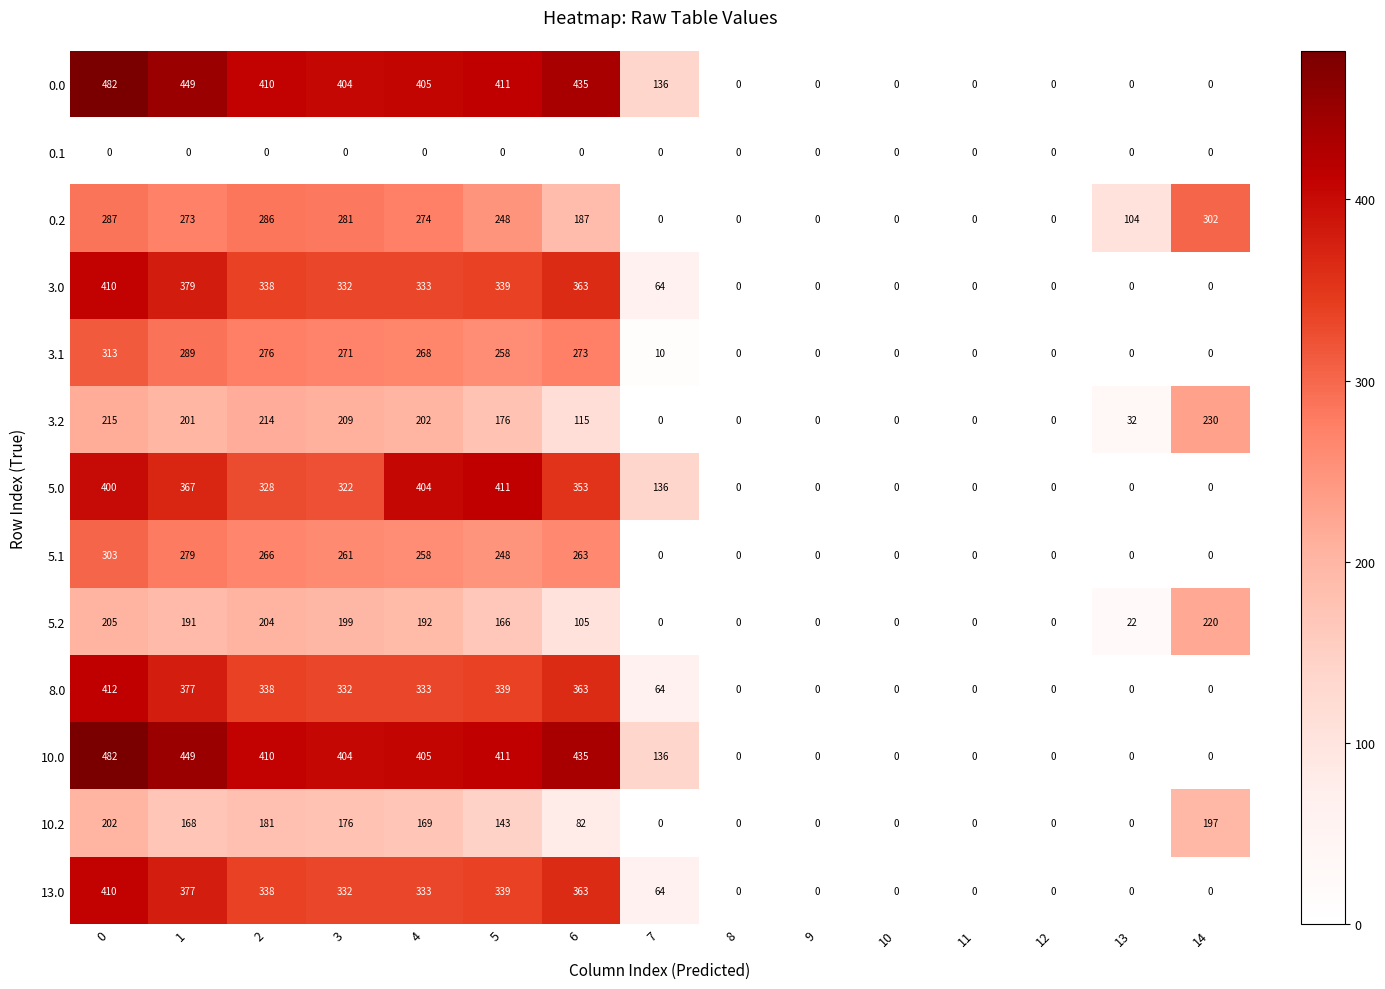

What is the maximum value shown in the chart?

482